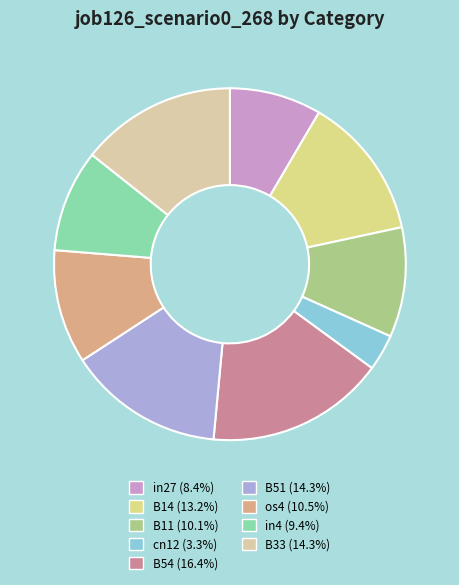

Count the number of slices in the pie.

9